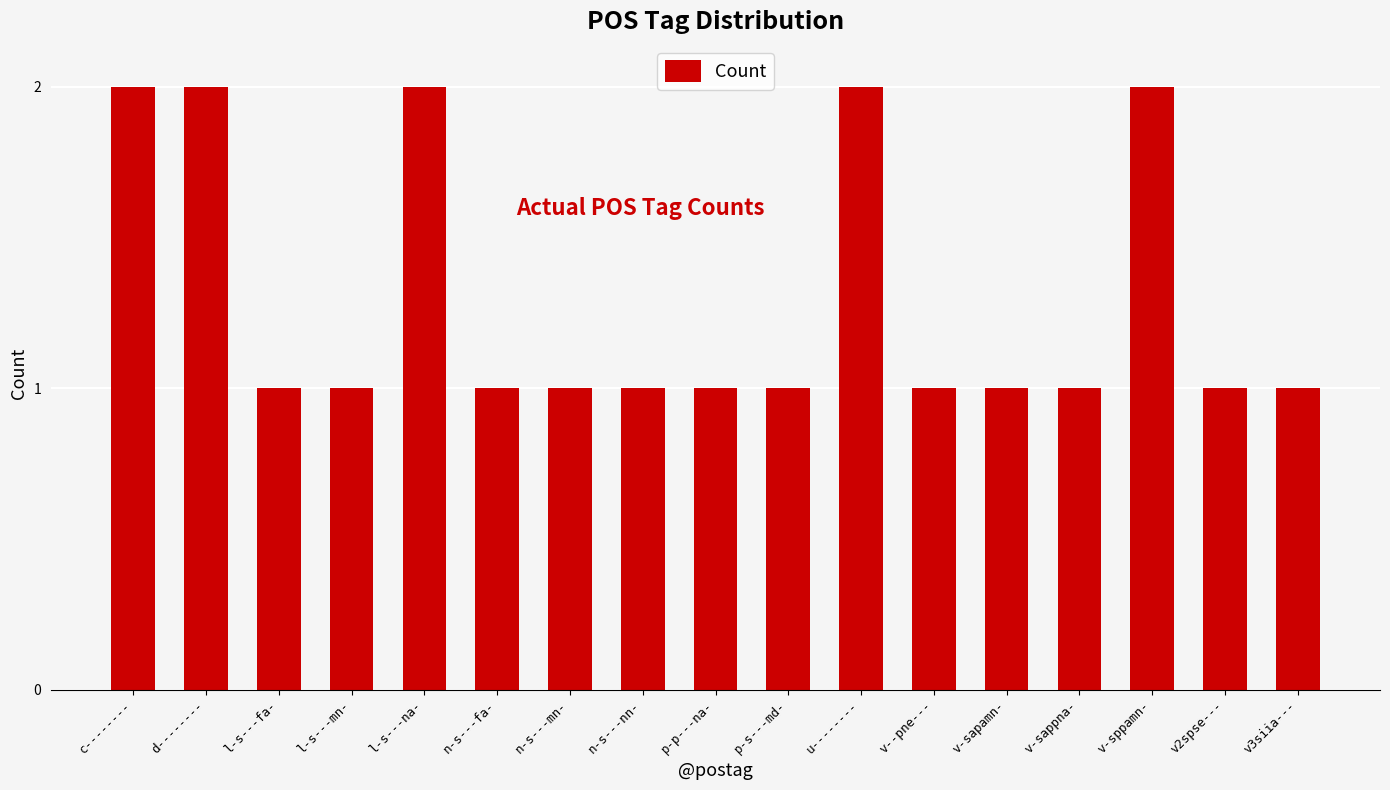

What is the value of the 14th bar from the left?

1